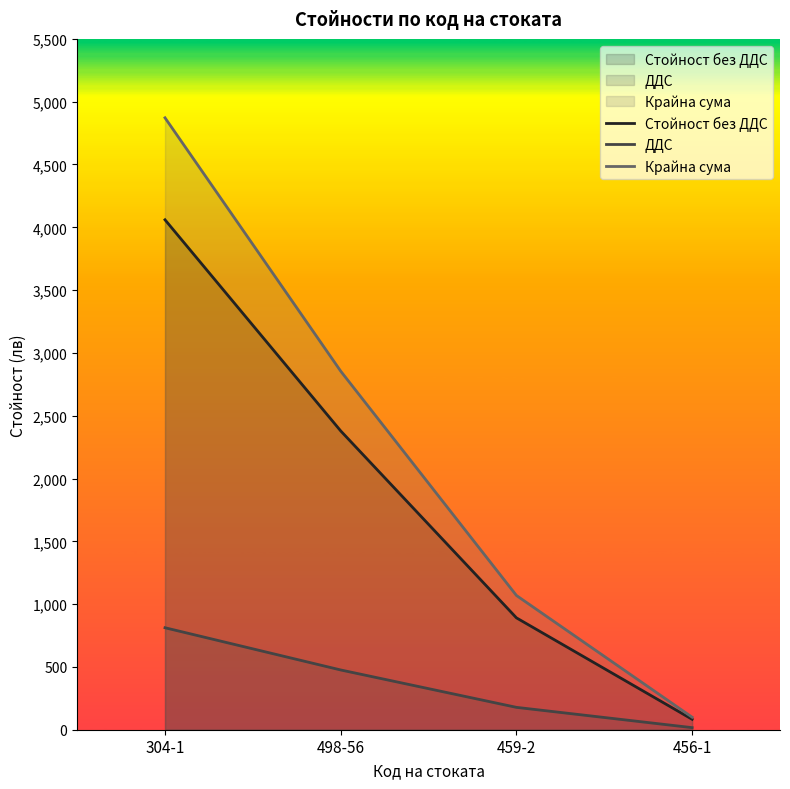

List the series in order of their overall mean, highest first.

Крайна сума, Стойност без ДДС, ДДС